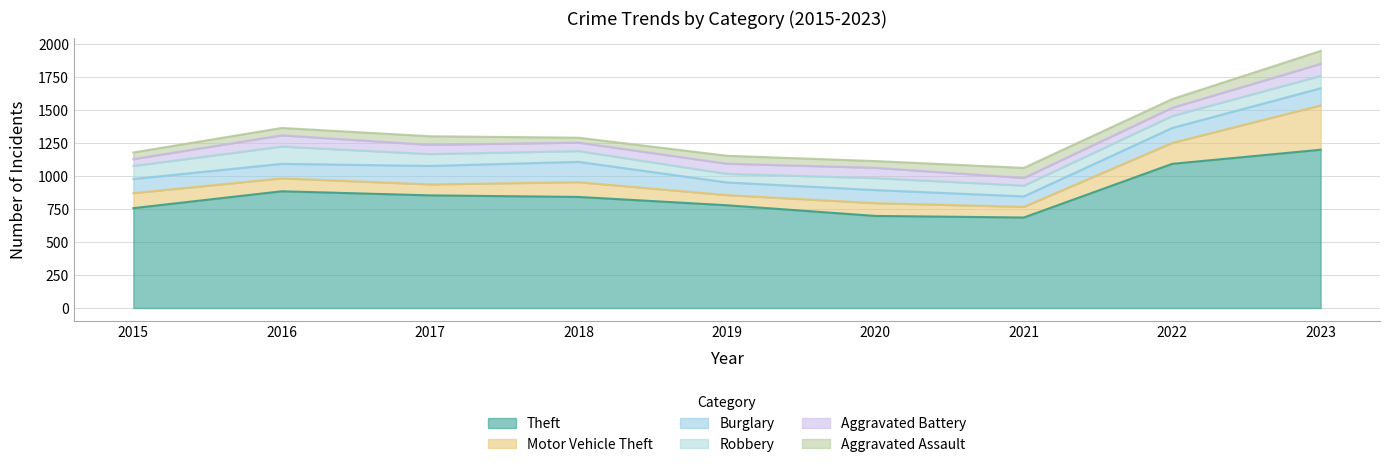

True or false: Motor Vehicle Theft has a value of 112 at 2018.

True